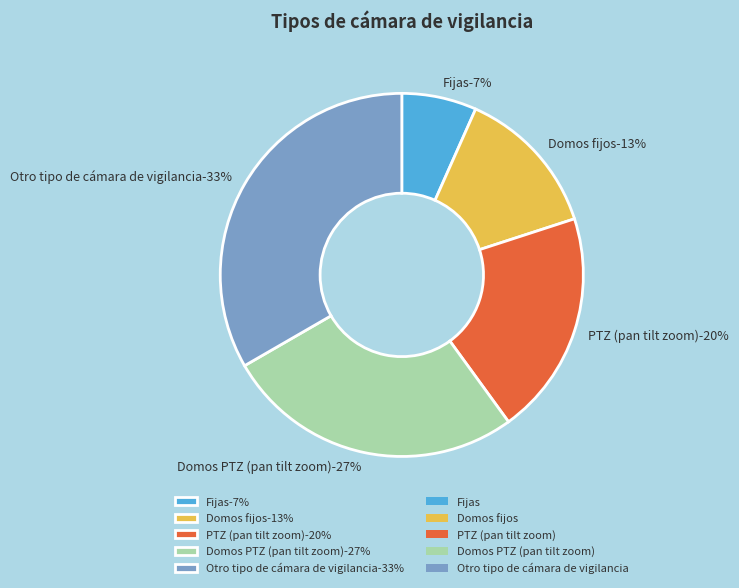

Is it true that Fijas is 20% of the pie?

False